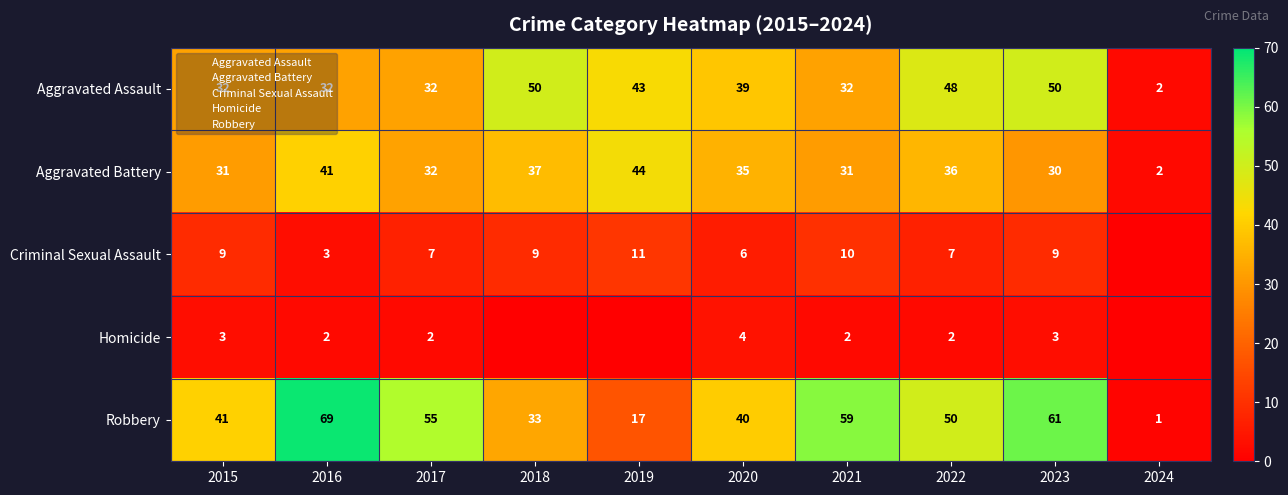

The value of Aggravated Battery at 2018 is 37. True or false?

True